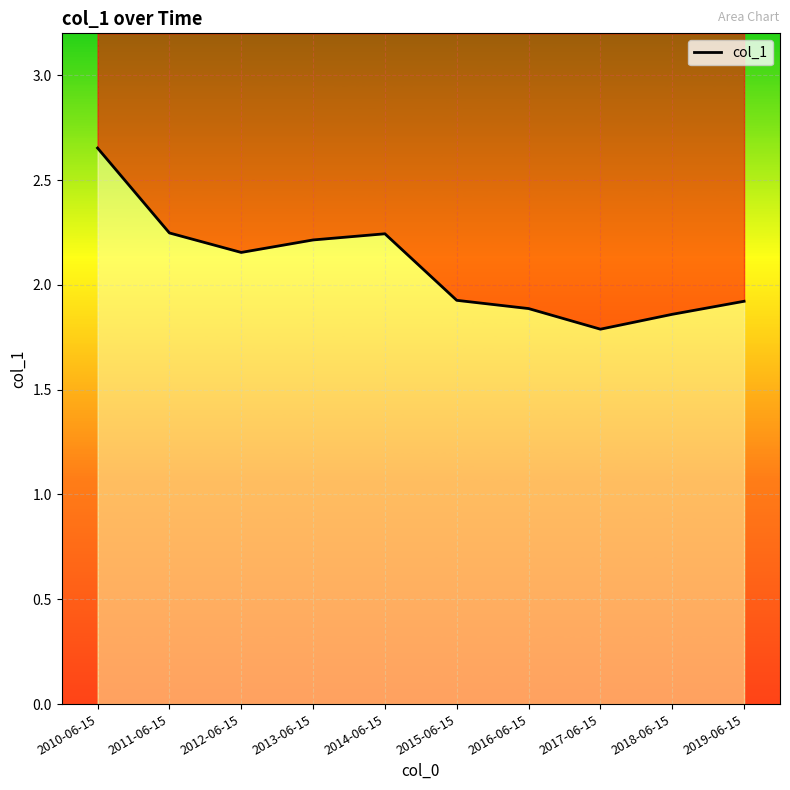

What position from the right is 2017-06-15?

3